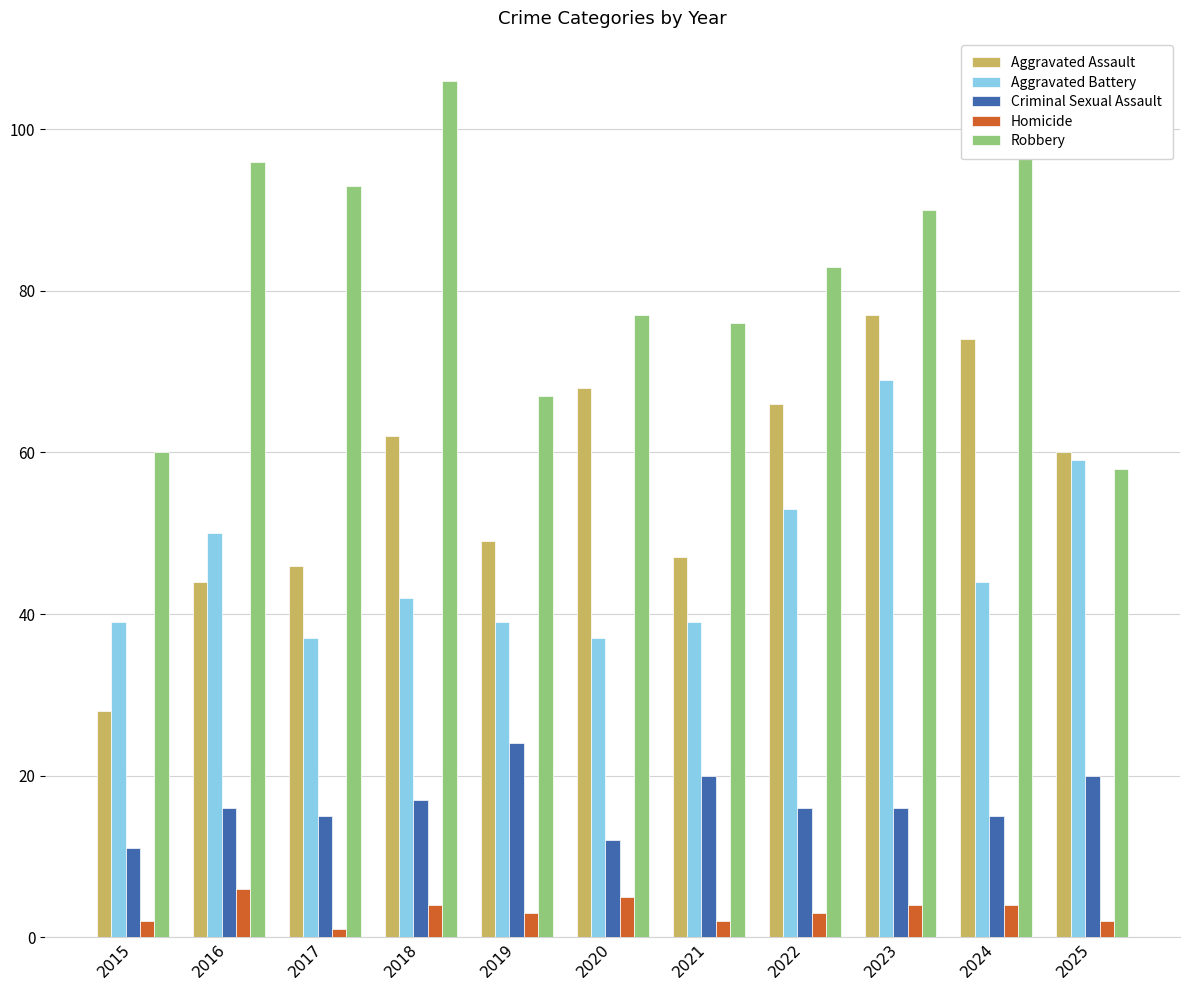

Is it true that Robbery equals 61 at 2018?

False